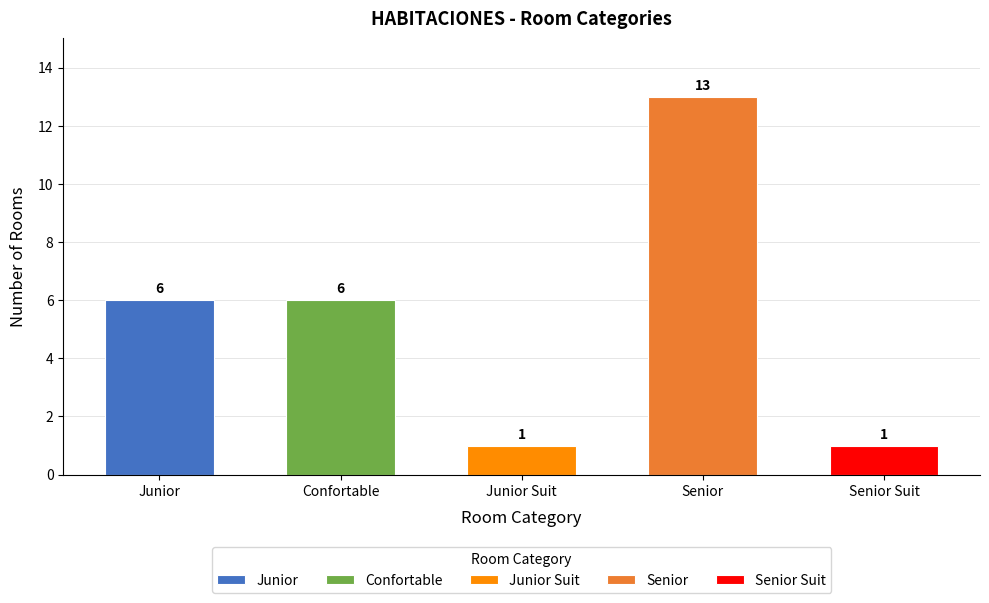

What is the sum of all values?

27